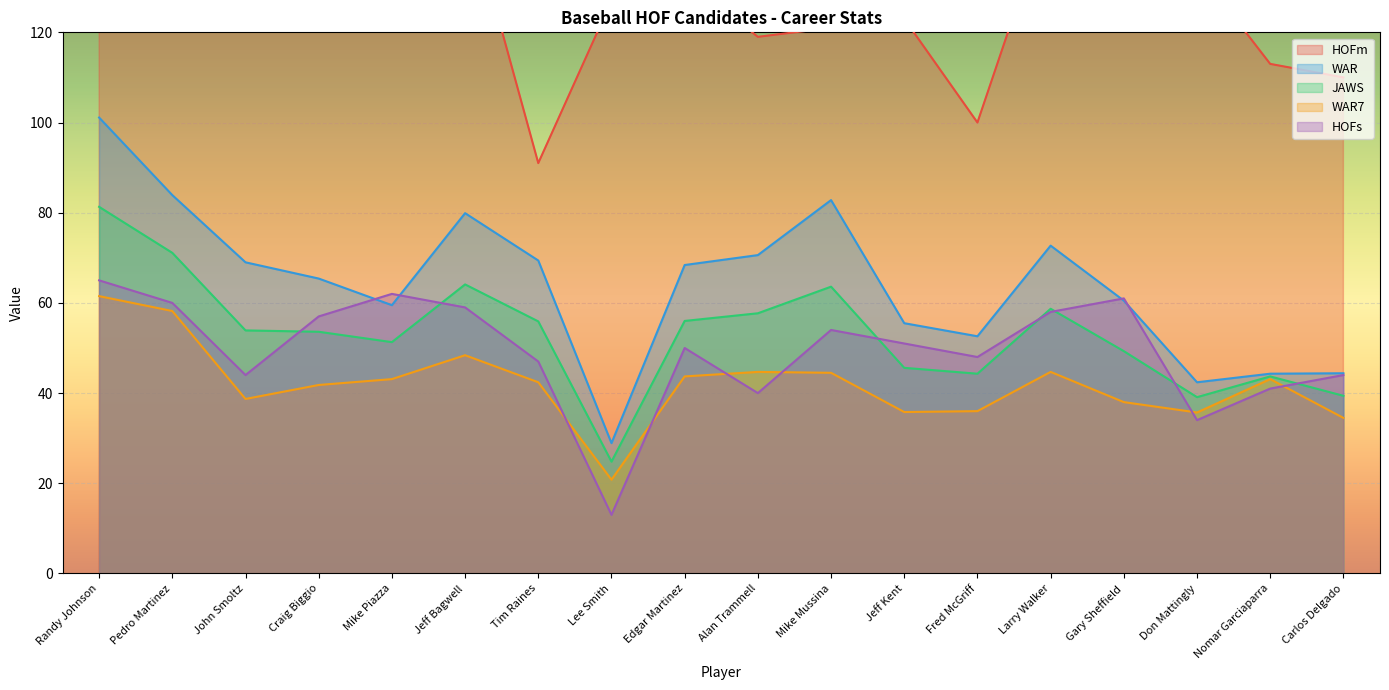

At which category is the sum across all series the highest?

Randy Johnson